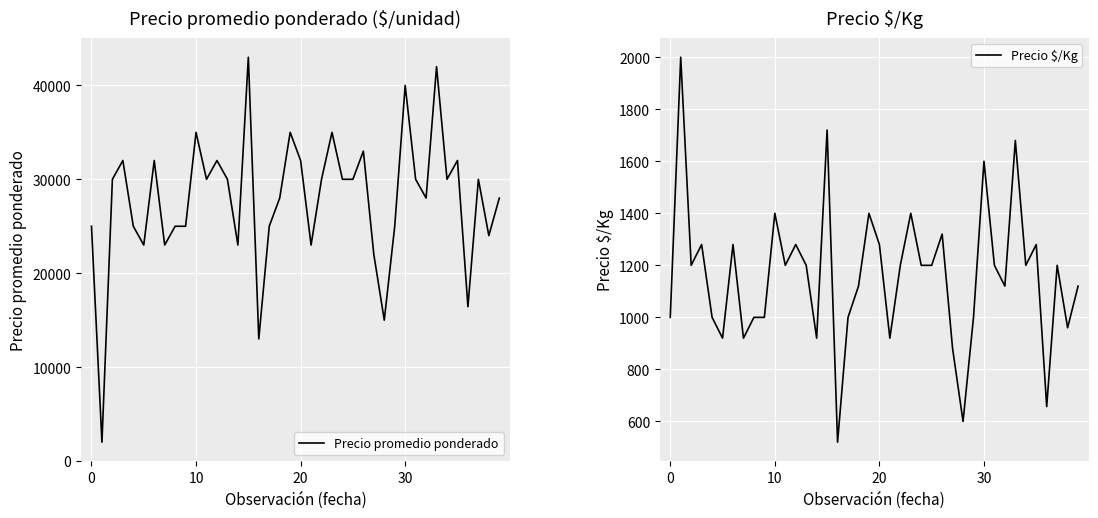

Between 11 and 22, which series saw the biggest shift?

Precio promedio ponderado